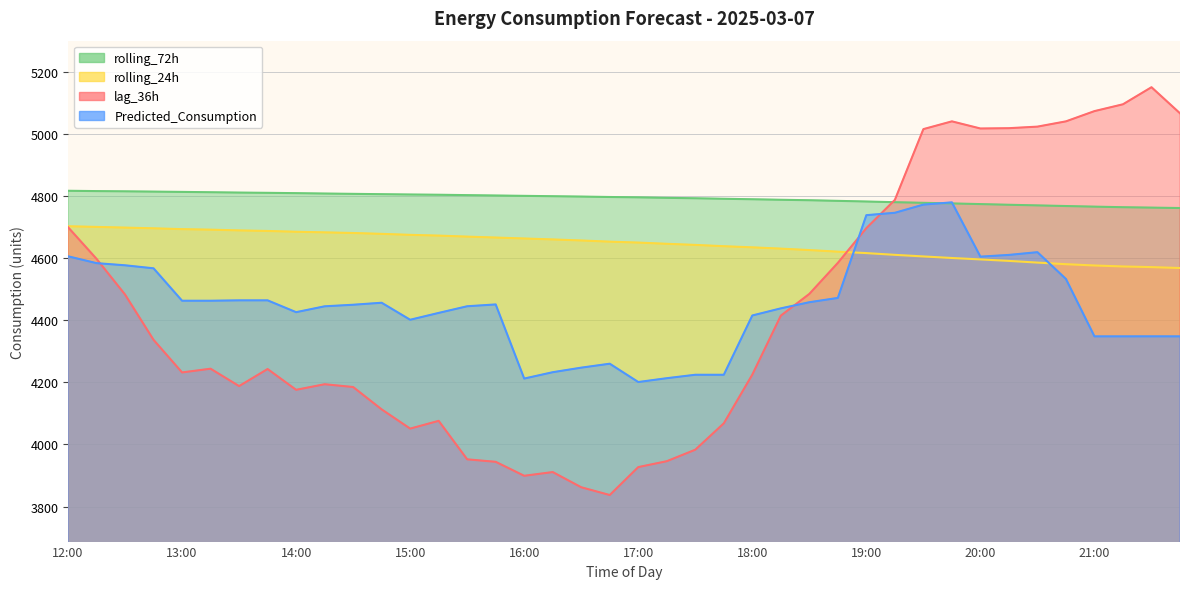

How many values in the Predicted_Consumption series are below 4451?

20